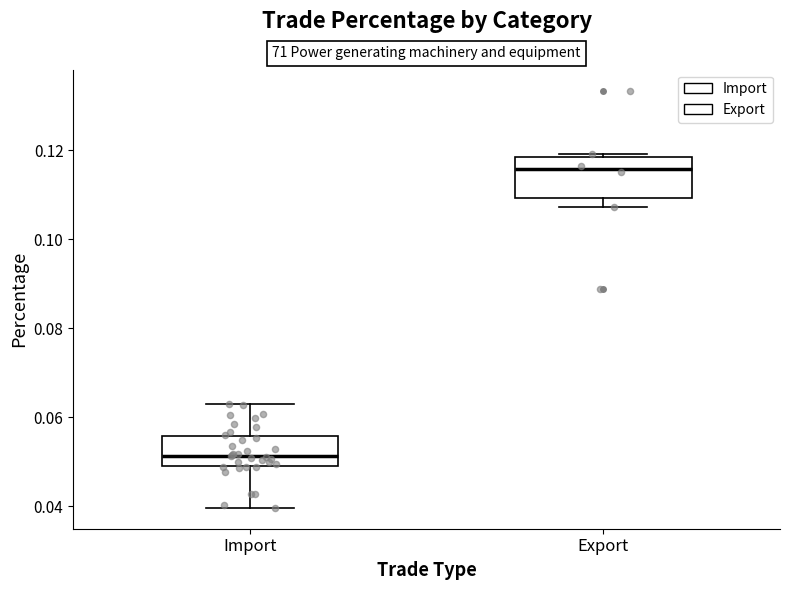

Comparing the boxes themselves (not the whiskers), which one is the tallest?

Export